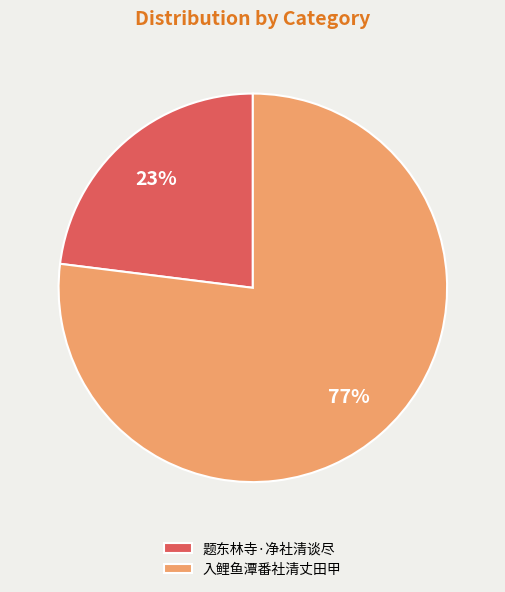

Which category has the biggest portion of the pie?

入鲤鱼潭番社清丈田甲